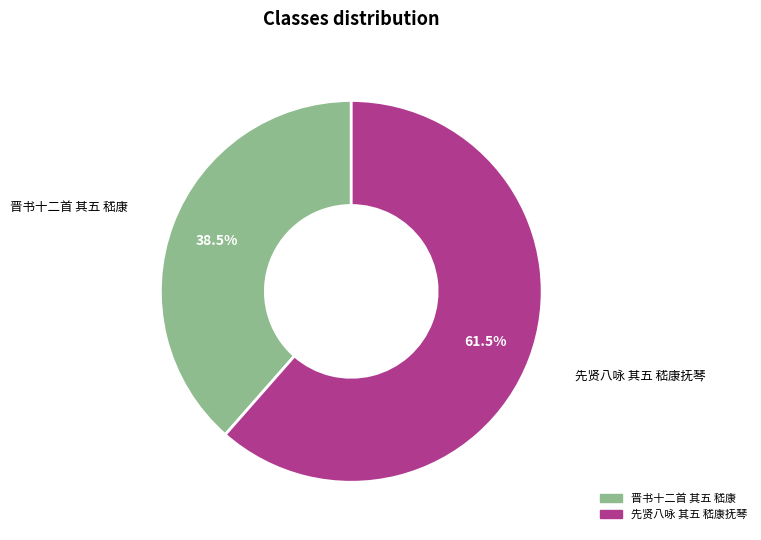

Is it true that 先贤八咏 其五 嵇康抚琴 is 70% of the pie?

False